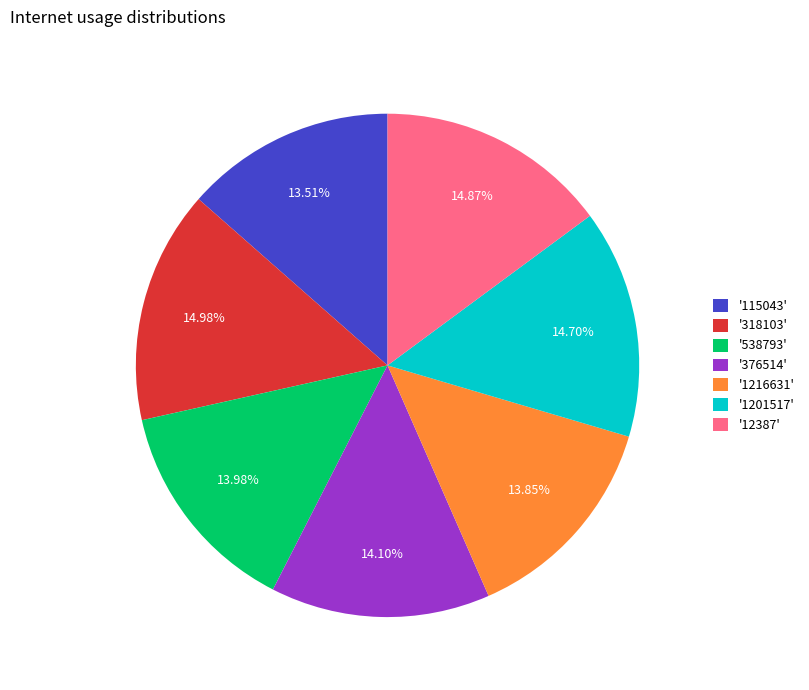

To the nearest percent, what is the average slice percentage?

14%